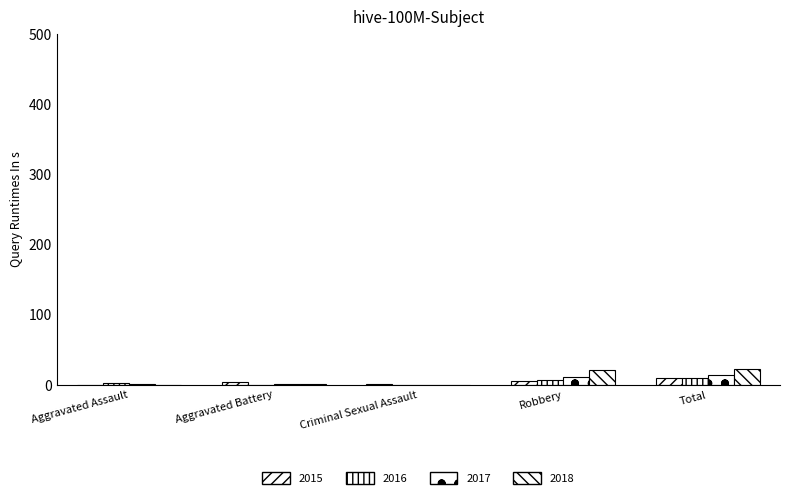

How many distinct data groups are displayed?

4